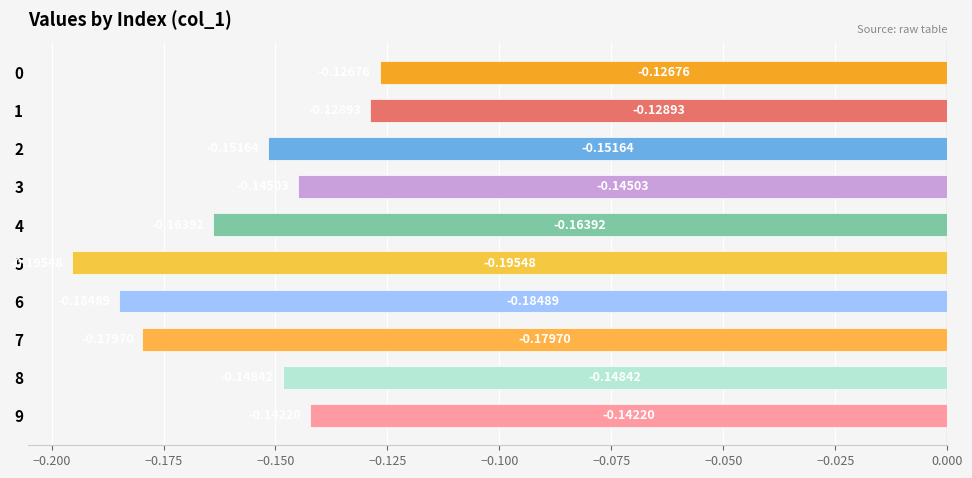

Rank the categories by value from lowest to highest.

5, 6, 7, 4, 2, 8, 3, 9, 1, 0